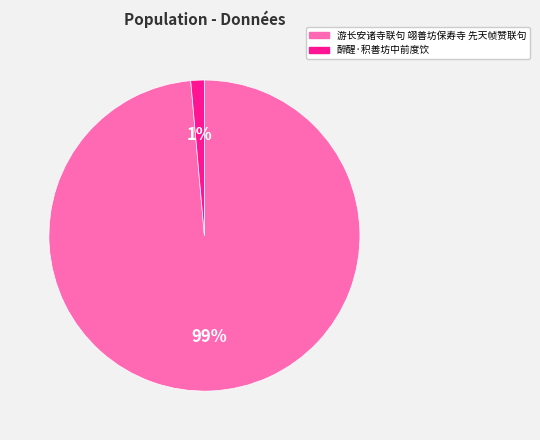

To the nearest percent, what is the combined percentage of 醉醒·积善坊中前度饮 and 游长安诸寺联句 翊善坊保寿寺 先天帧赞联句?

100%